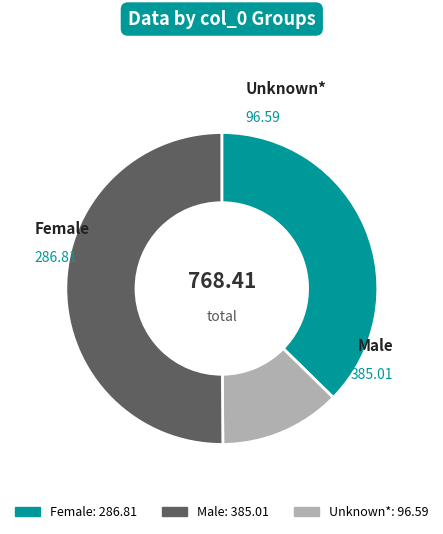

Count the number of slices in the pie.

3